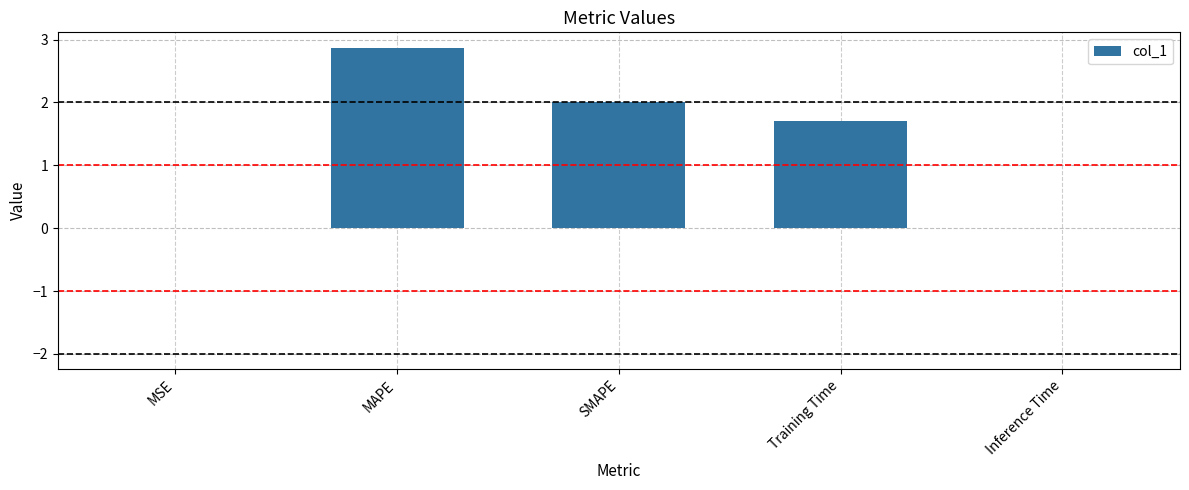

Are the bars horizontal?

No